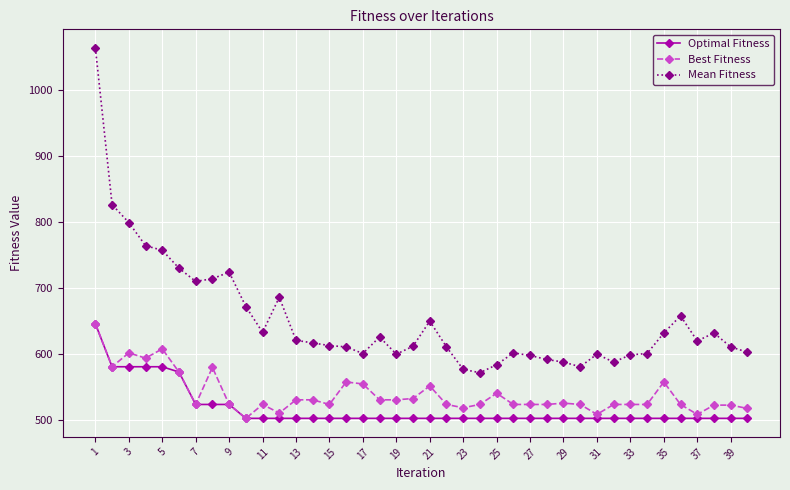

True or false: Best Fitness and Mean Fitness intersect in this chart.

False